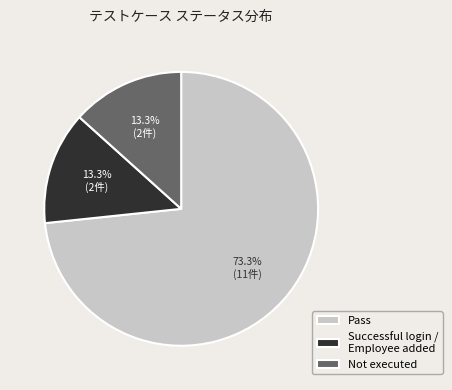

Which slice is the largest?

Pass